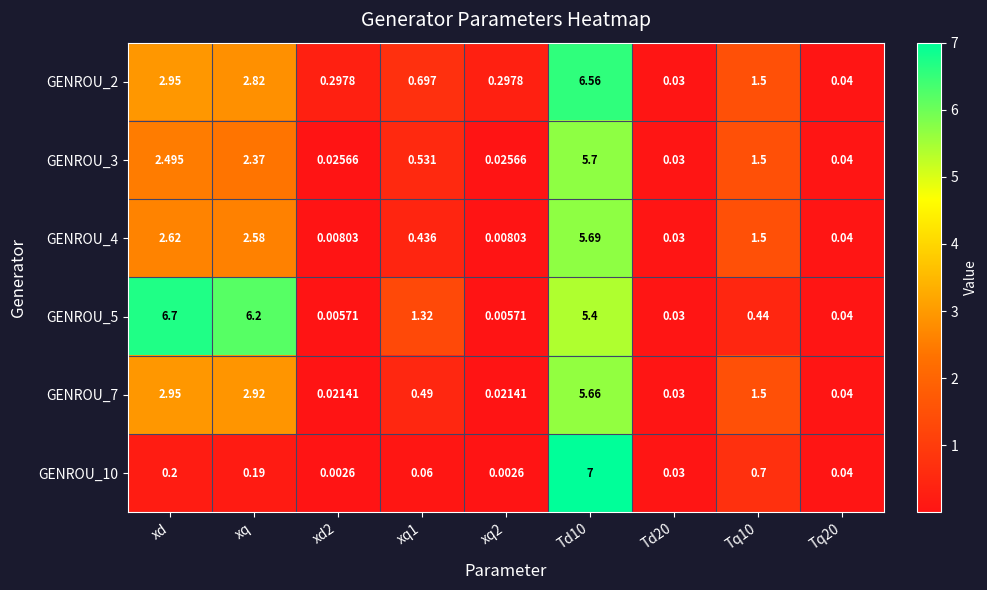

How many distinct data groups are displayed?

6